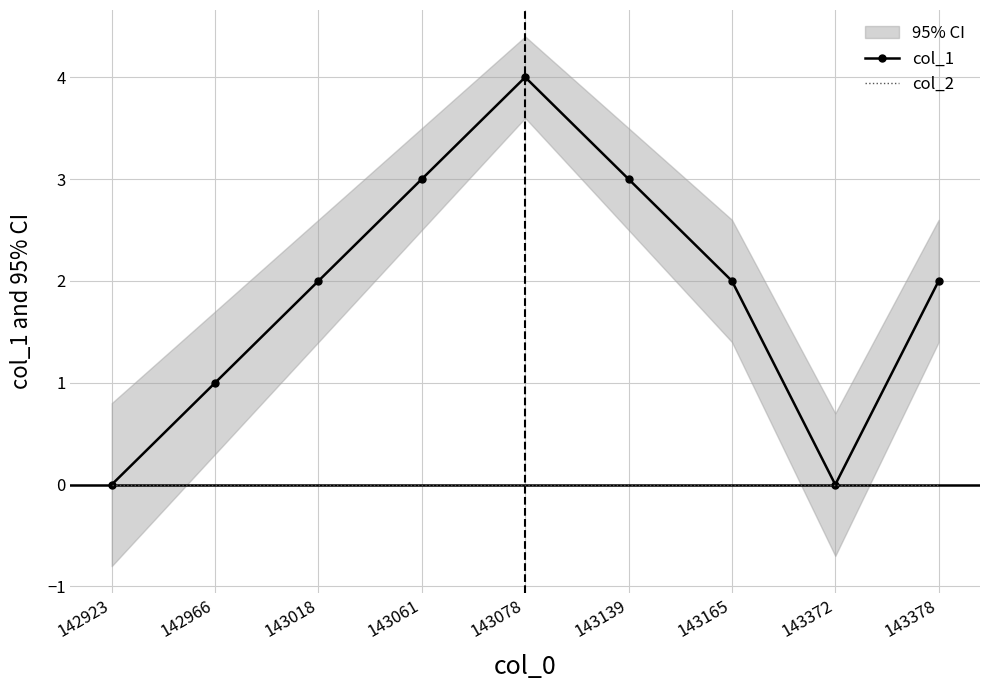

At how many categories does at least one series exceed 2?

3